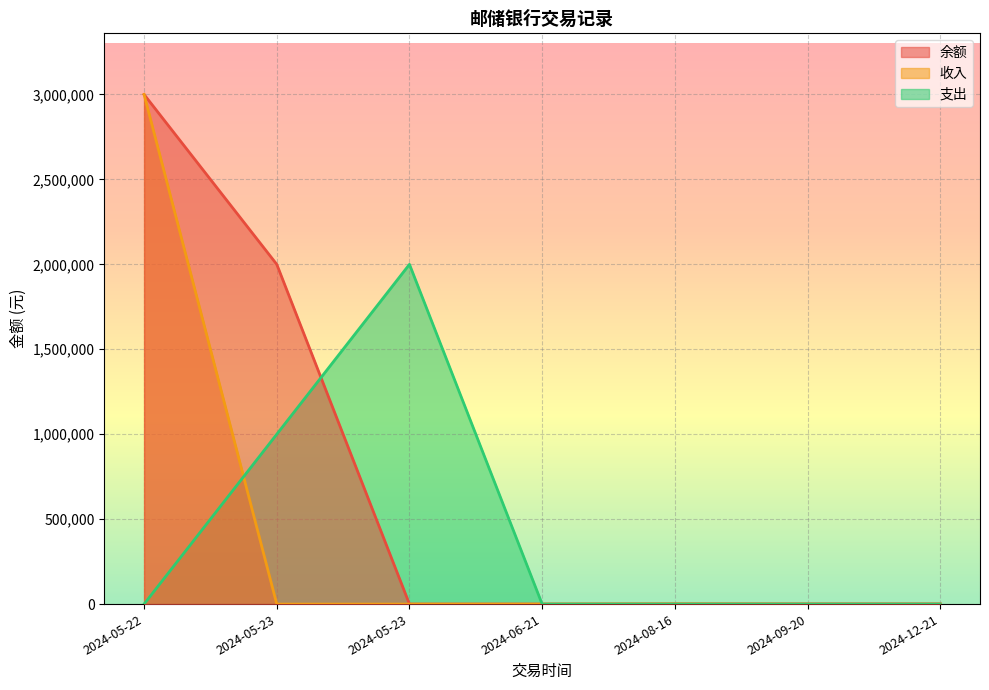

At how many categories does at least one series exceed 1060148?

3